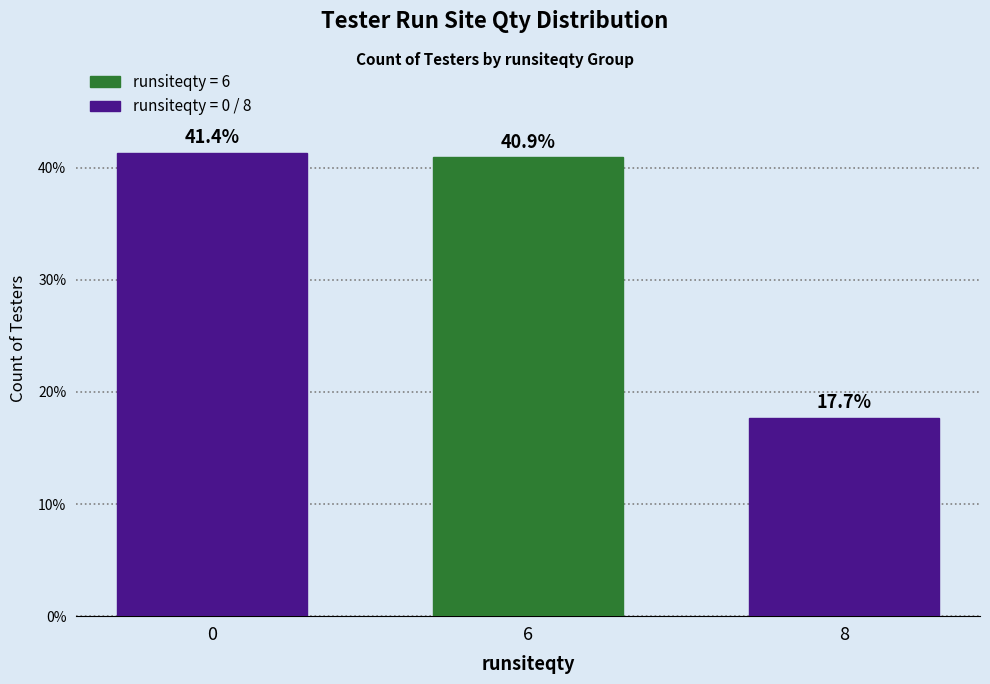

True or false: the data shows 17.7 at 8.

True